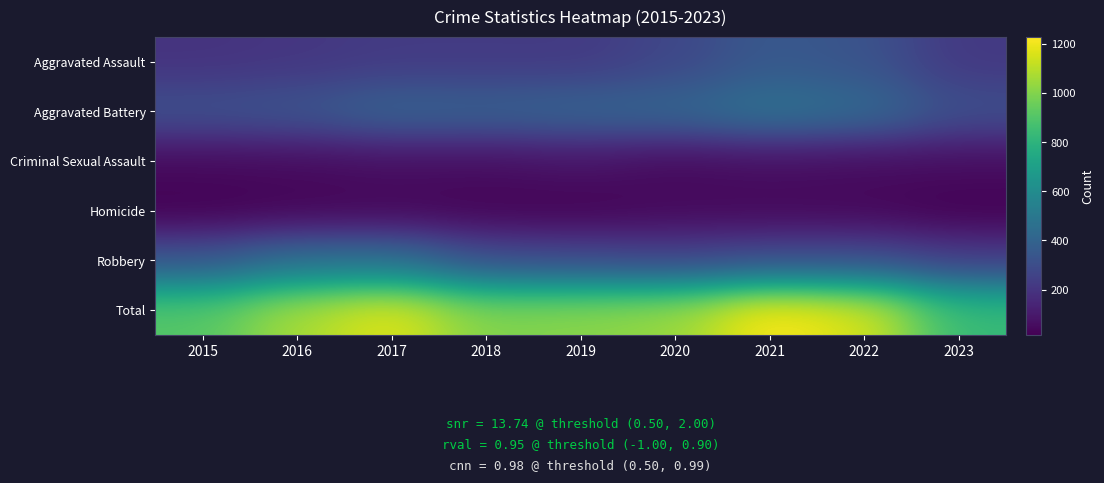

At how many categories does at least one series exceed 1018?

5